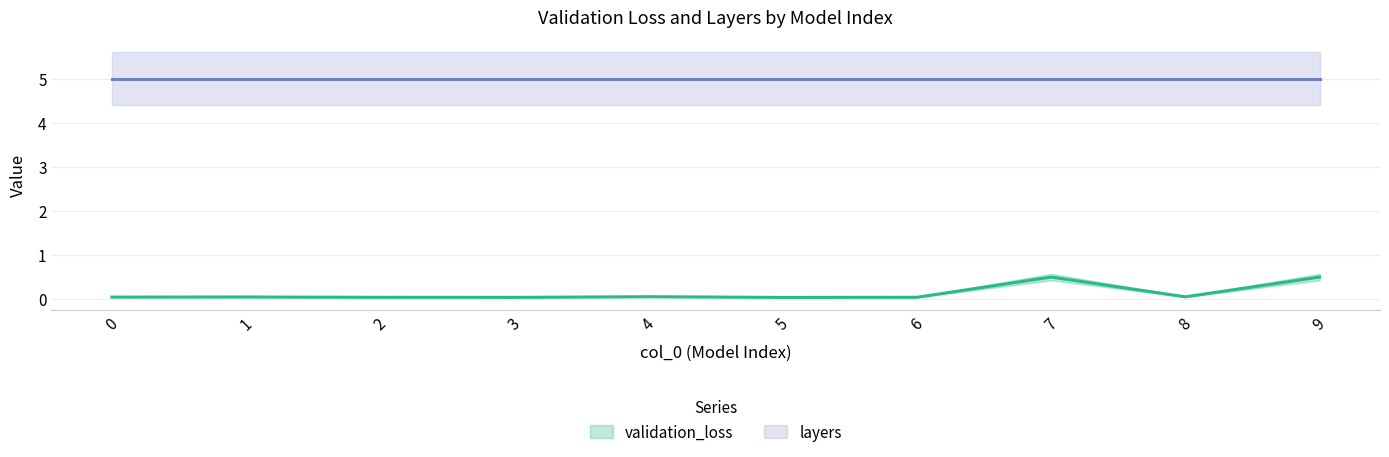

List the series in order of their peak value, lowest first.

validation_loss, layers